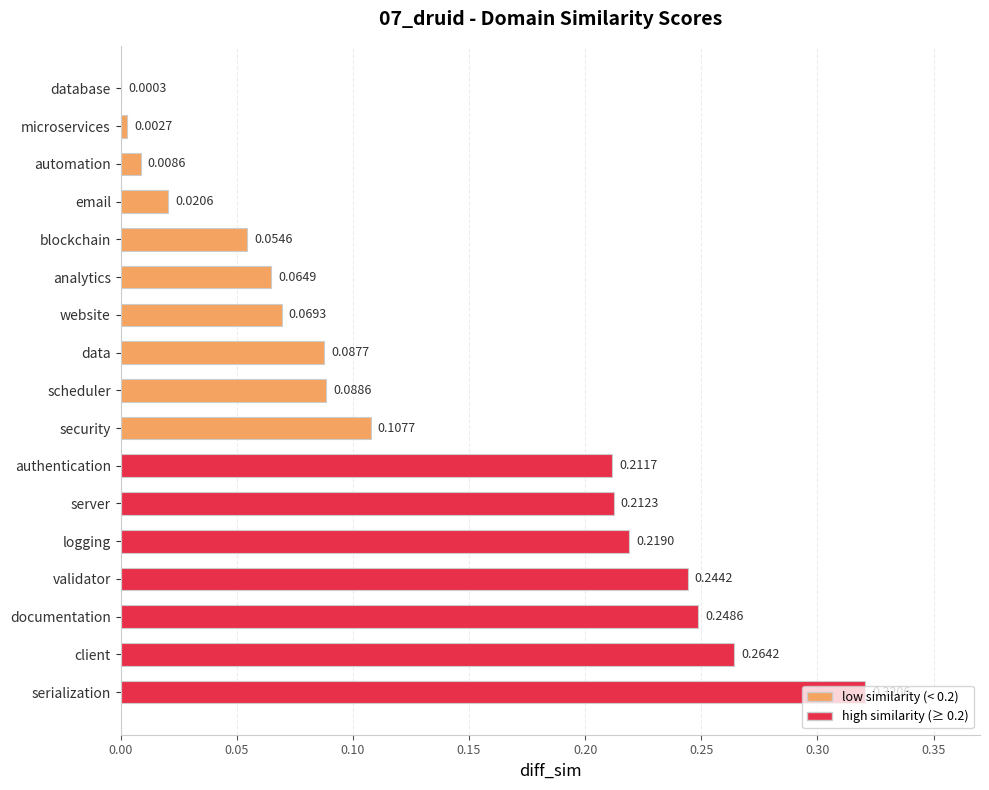

What is the change in value from database to documentation?

+0.2